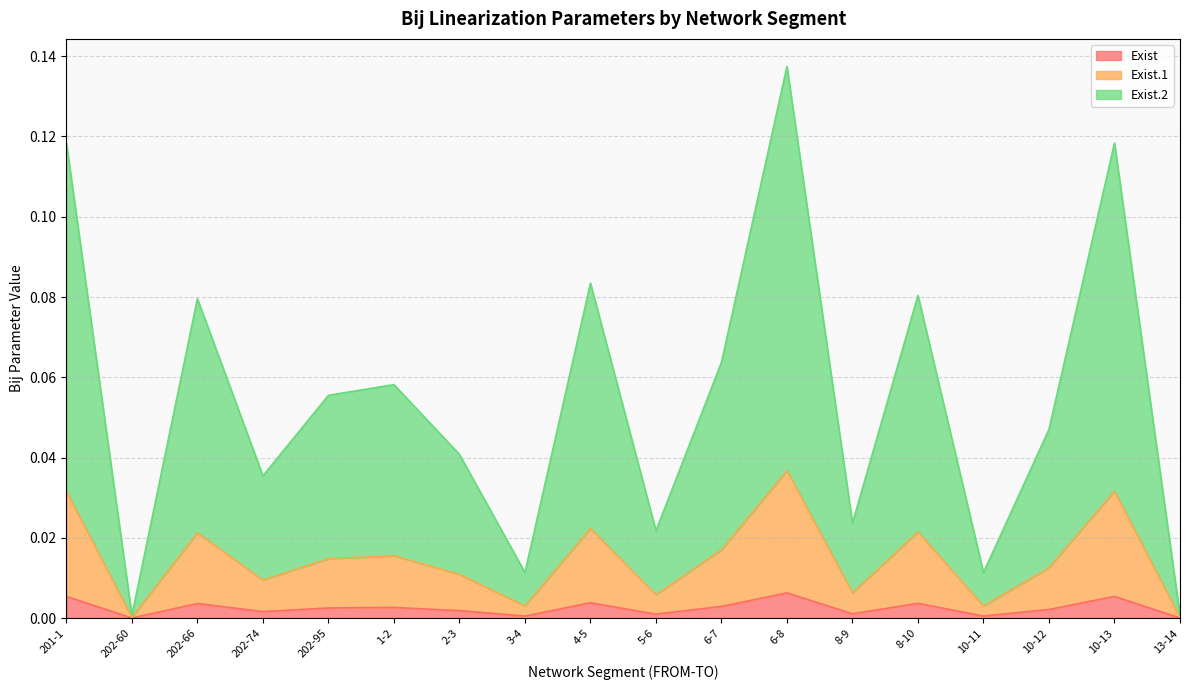

At how many categories does at least one series exceed 0?

18